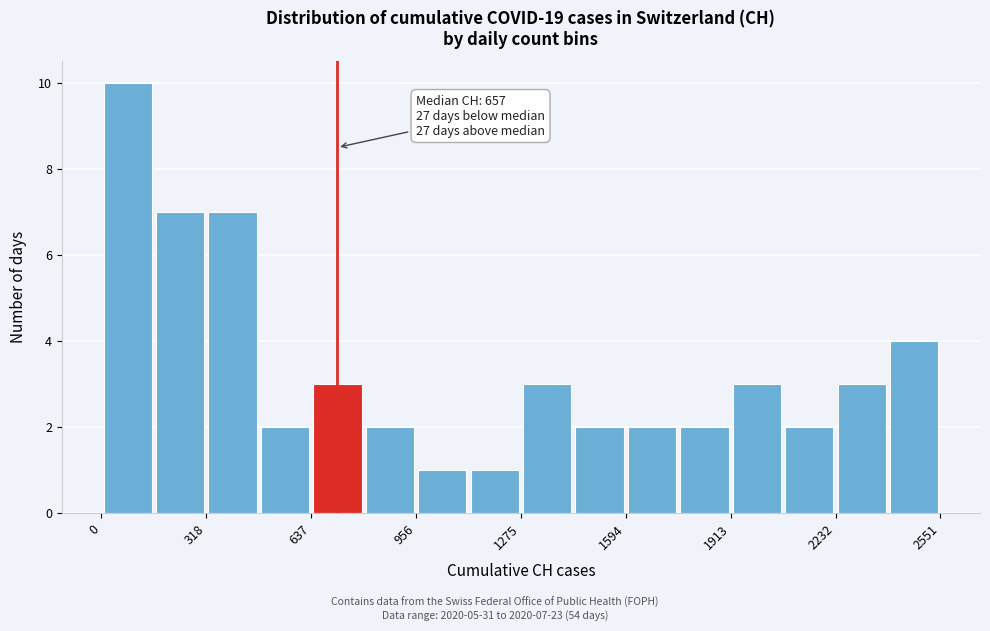

Around what value on the x-axis is the tallest bar? Give the approximate position of its centre, as read against the axis.

100